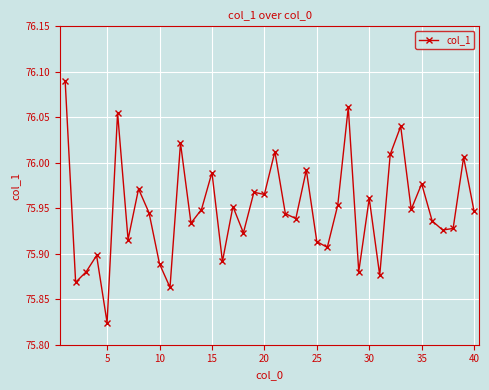

True or false: there are more than 1 points higher than both neighbors.

True